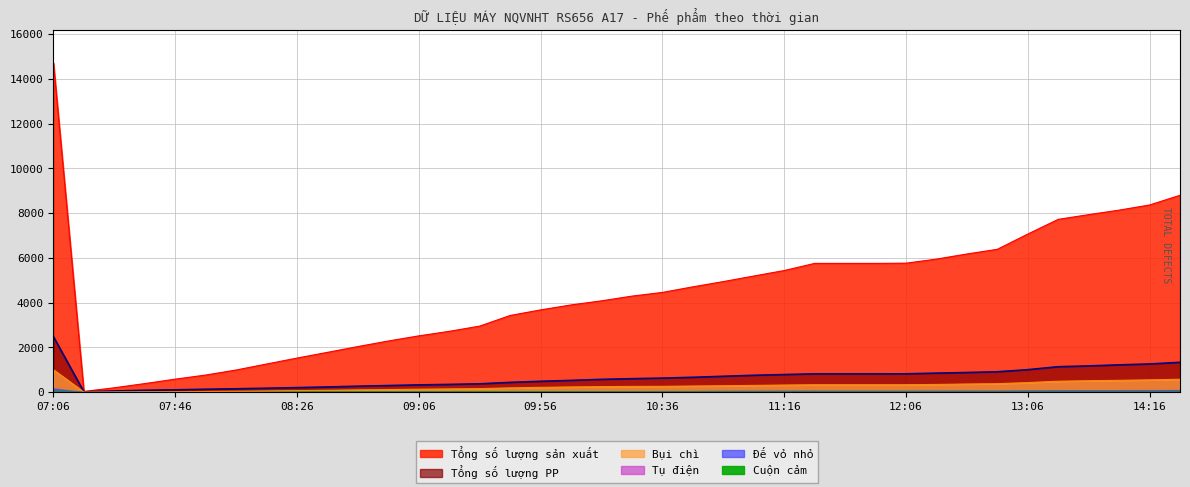

Which series has the largest total across all categories?

Tổng số lượng sản xuất